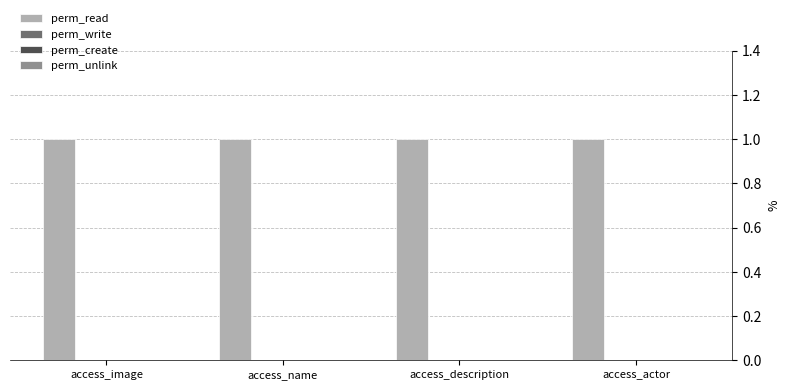

List the series in order of their peak value, highest first.

perm_read, perm_write, perm_create, perm_unlink